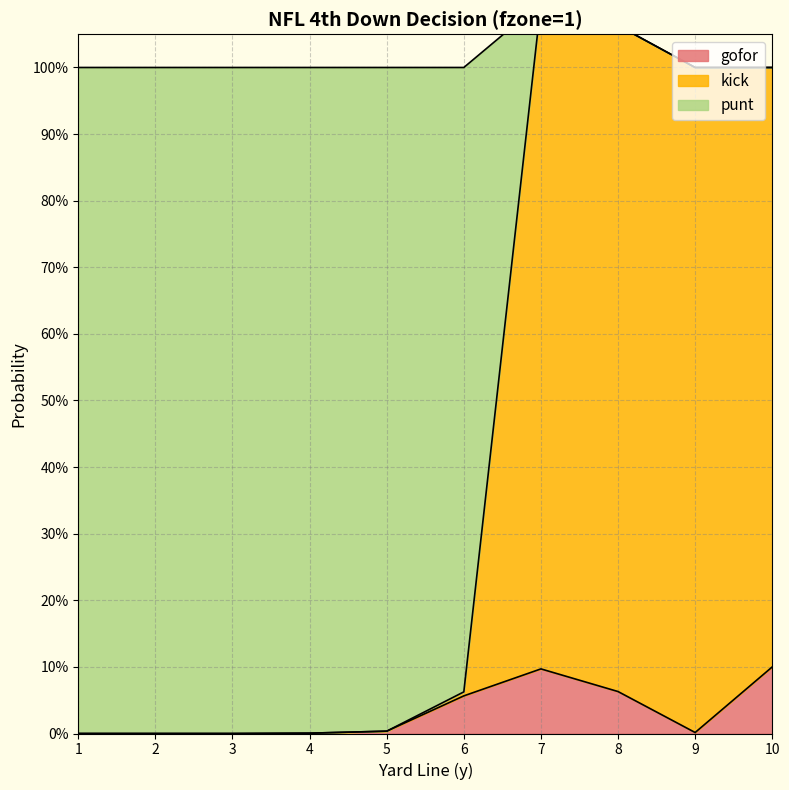

Is the value of punt at 1 greater than the value of gofor at 5?

No